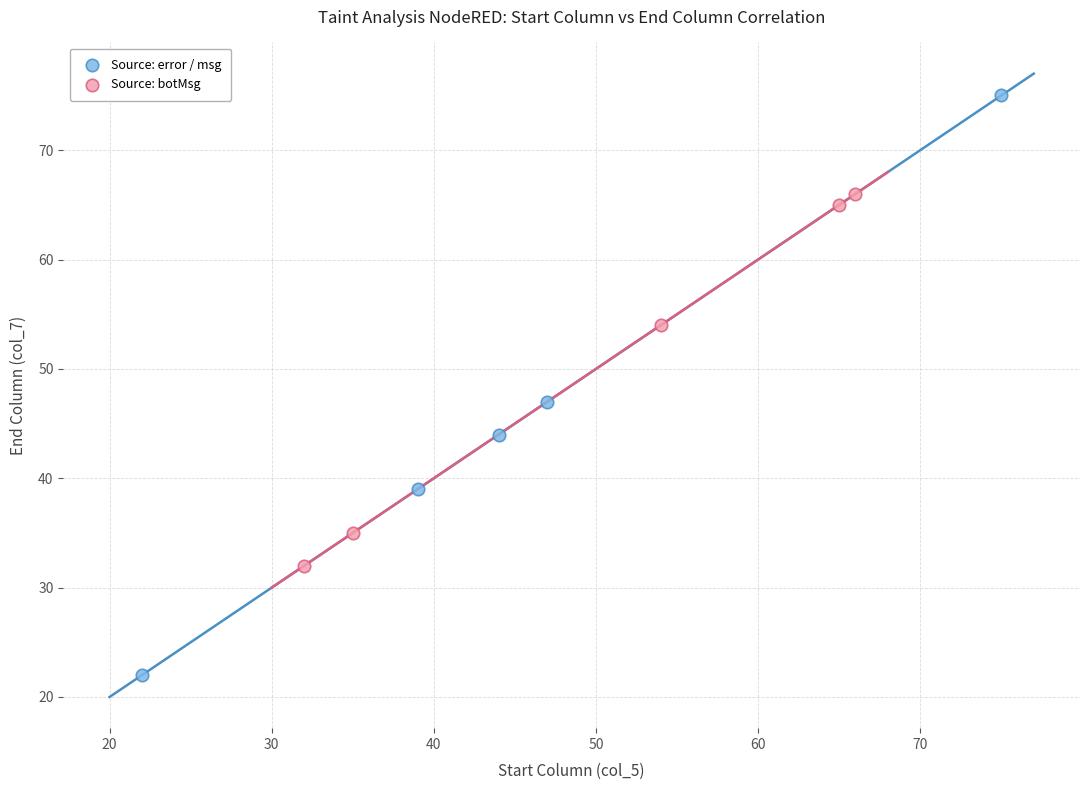

Which series reaches the maximum Y coordinate?

Source: error / msg